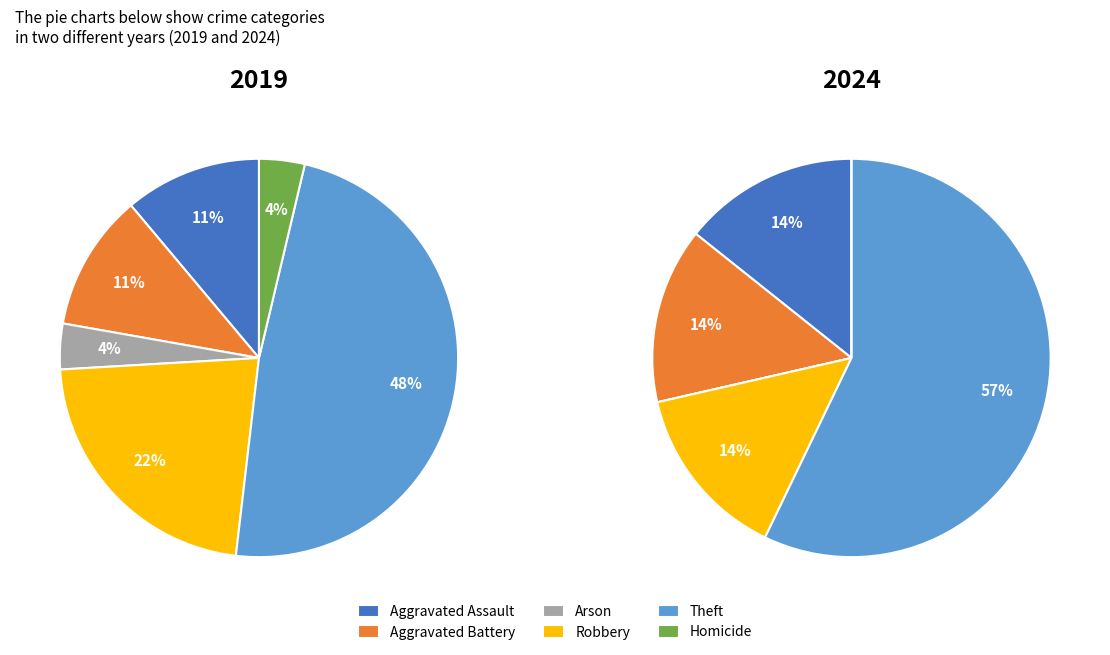

Which slice is the smallest?

Arson